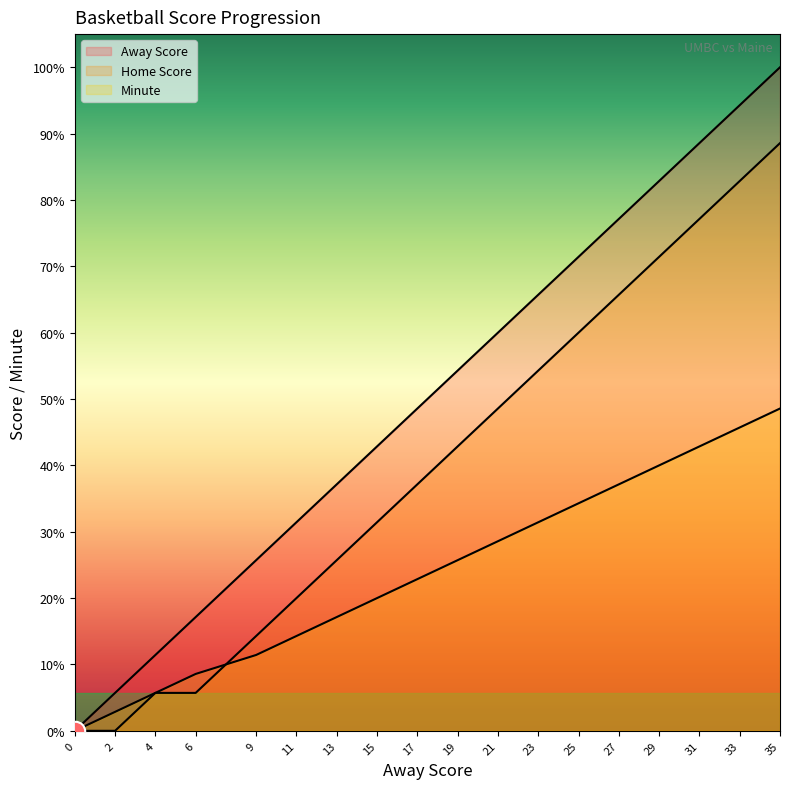

True or false: Home Score has more than 0 points higher than both neighbors.

False